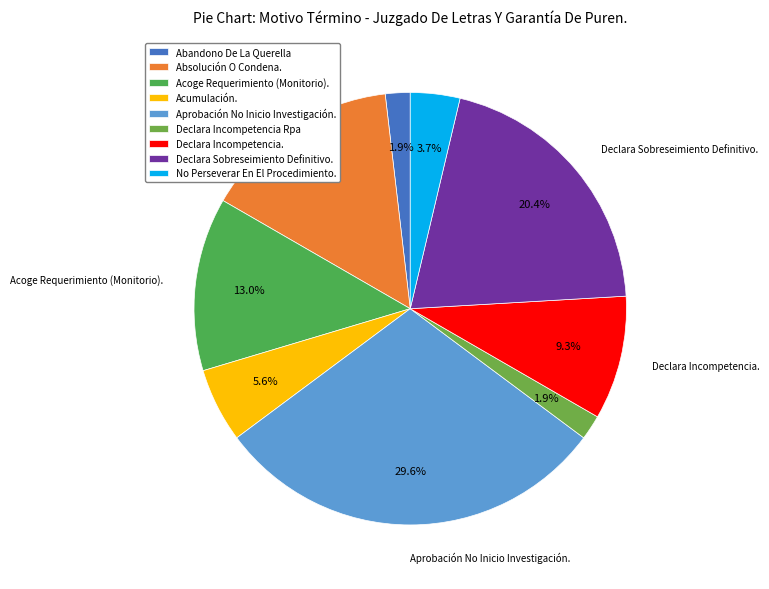

The Absolución O Condena. slice represents 26% of the pie. True or false?

False